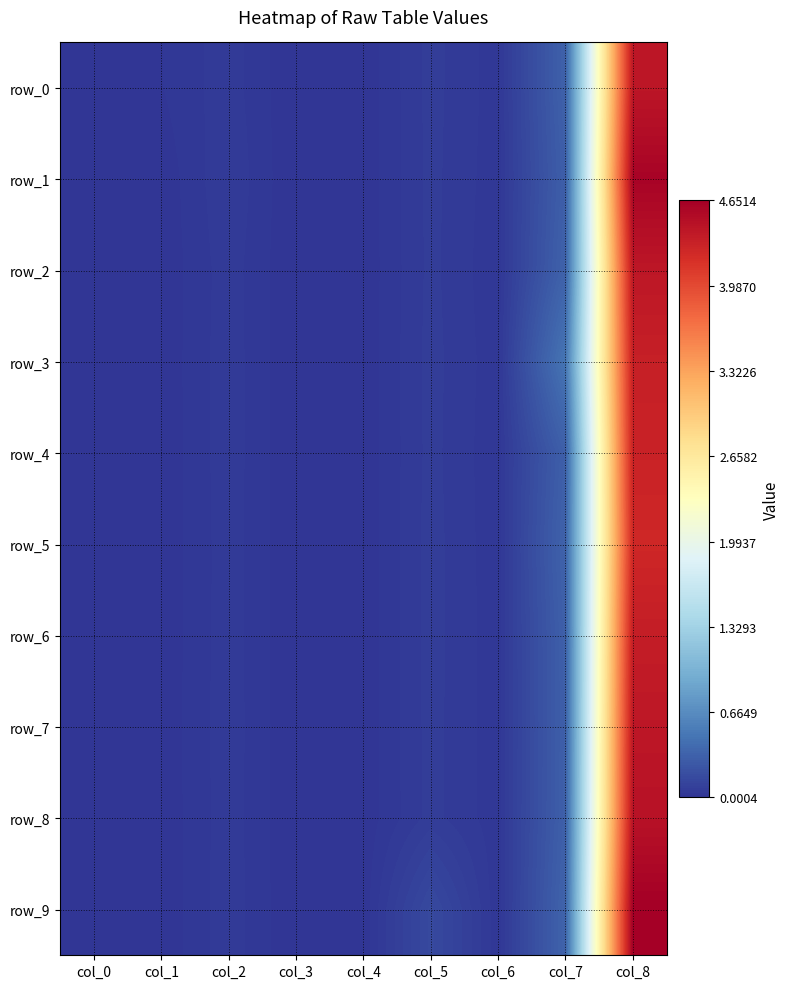

List the labels in order of row_0 value, largest first.

col_8, col_7, col_5, col_2, col_6, col_1, col_4, col_0, col_3